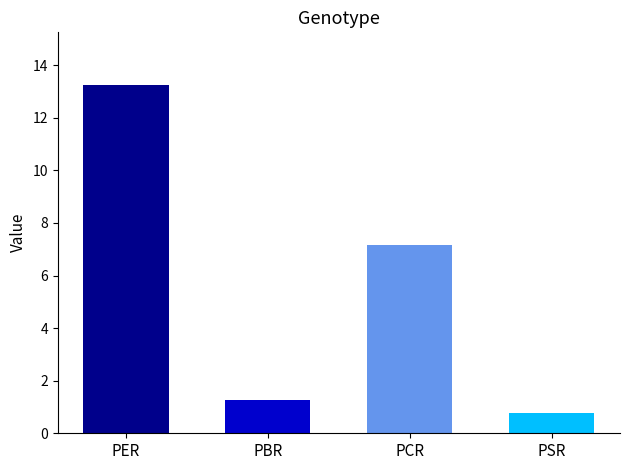

List the labels in order of value, smallest first.

PSR, PBR, PCR, PER